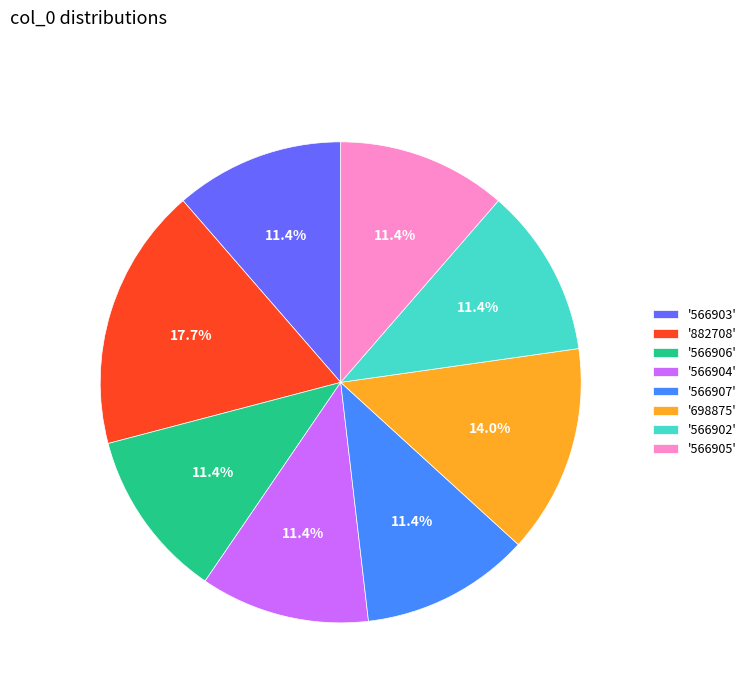

How many segments does this pie chart have?

8